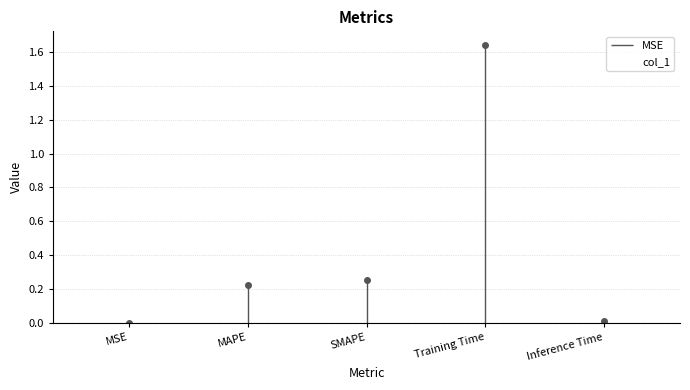

What is the sum of the values at MAPE and Training Time?

1.9